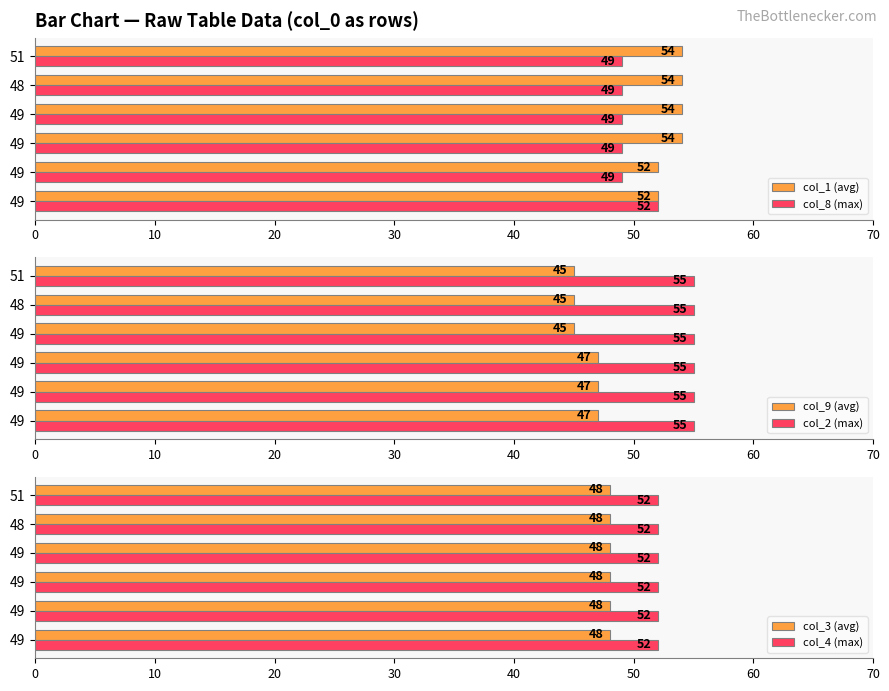

How many data points in col_8 (max) are above 49?

1